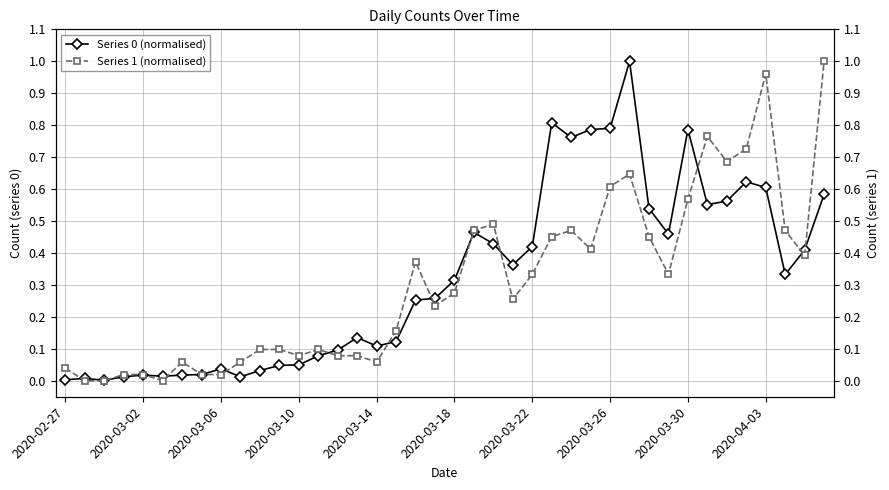

What is the maximum value shown in the chart?

1.0